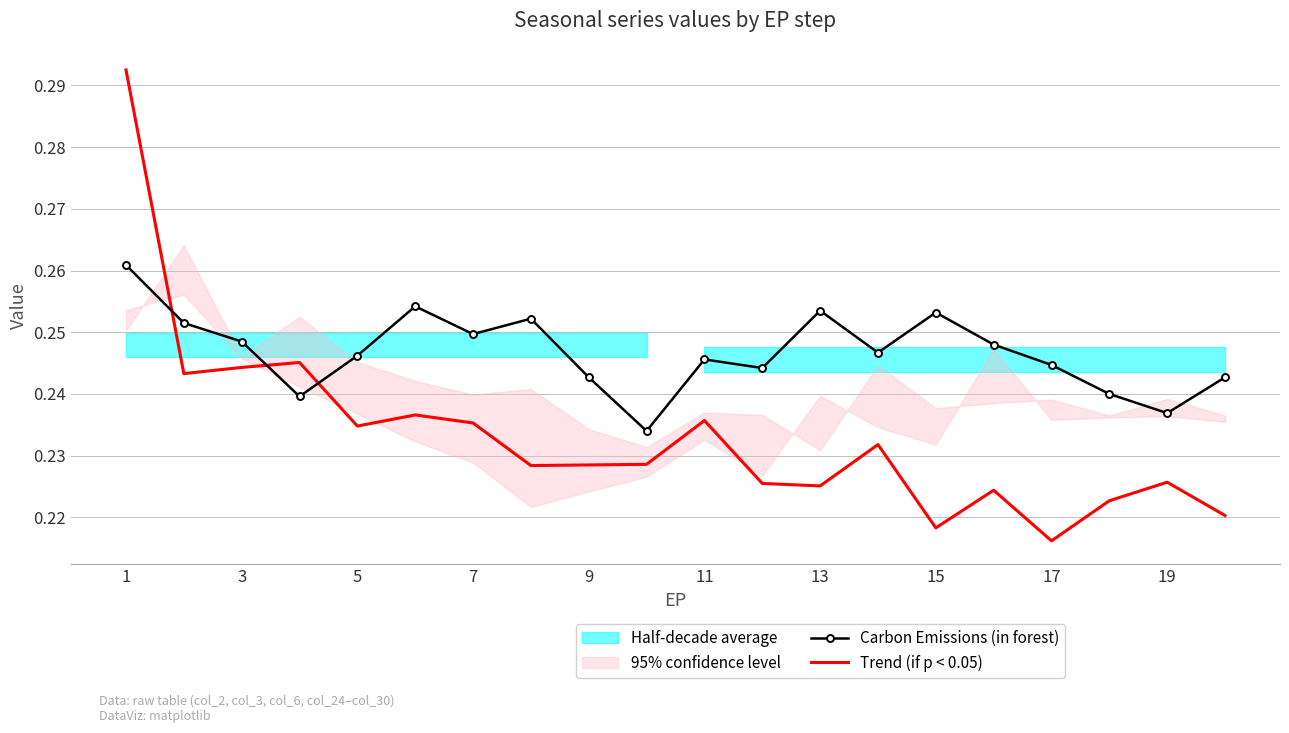

True or false: Trend (if p < 0.05) has more than 0 interior local peaks.

True